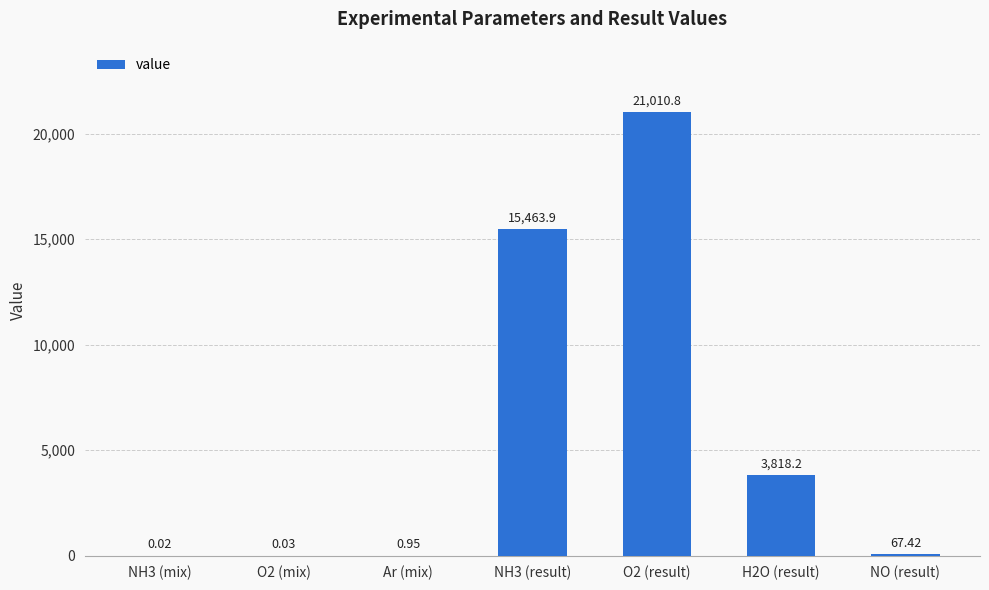

What is the sum of all values?

40361.3